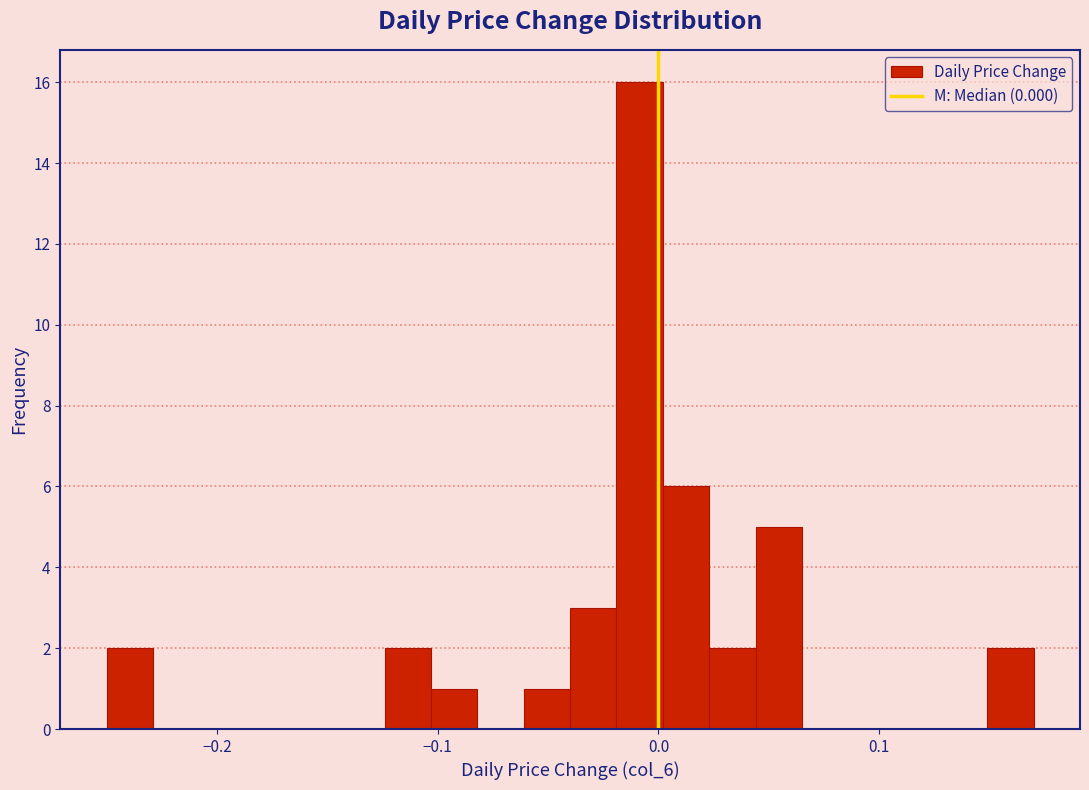

Read against the x-axis, roughly where is the centre of the tallest bar?

-0.01